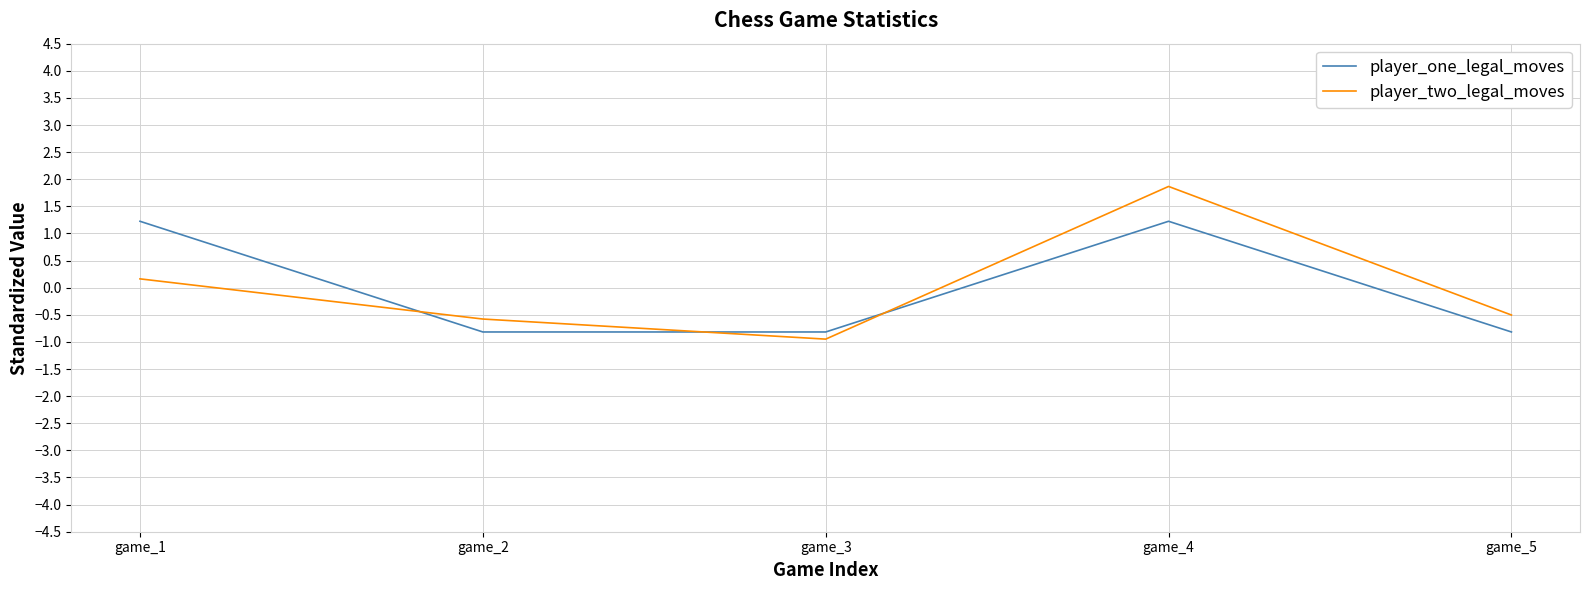

At which category is the sum across all series the highest?

game_4